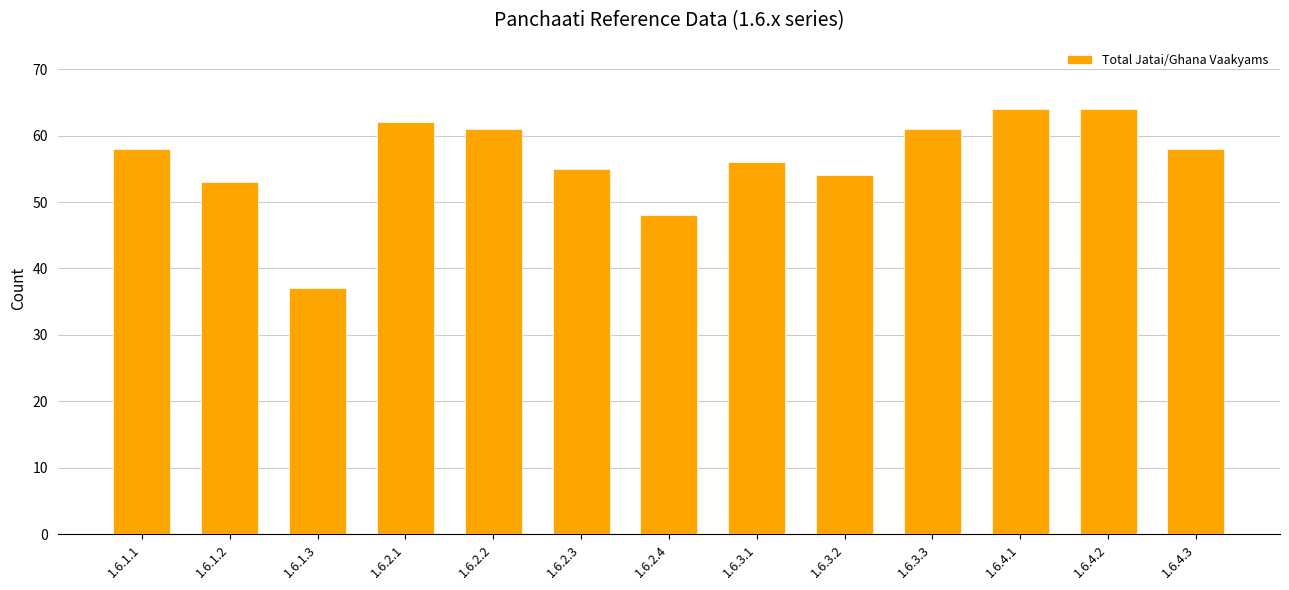

What is the greatest value displayed?

64